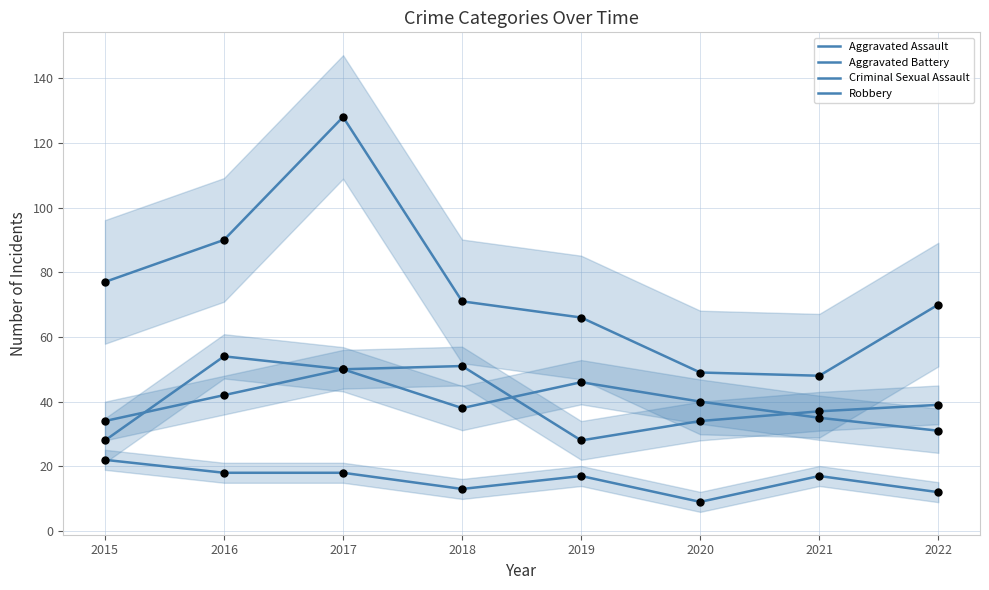

Which series contains the highest Y value?

Robbery